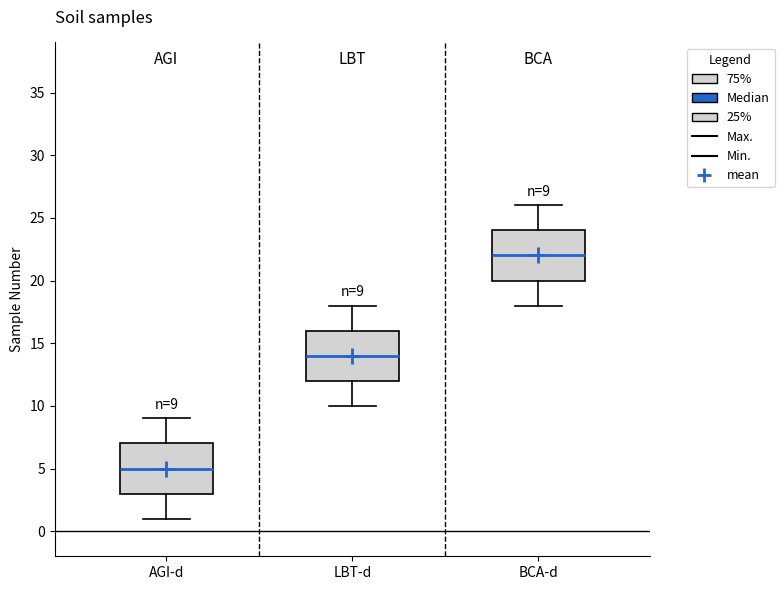

Which box's median line is the lowest?

AGI-d